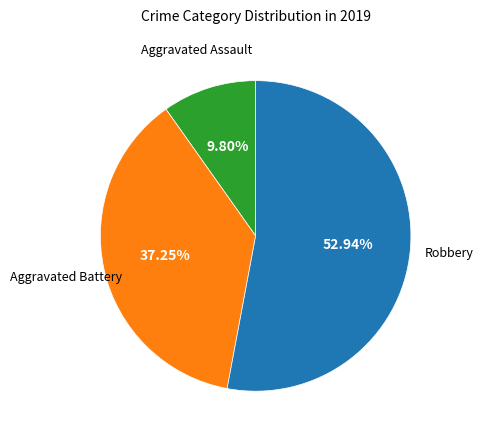

Is there a majority slice in this chart?

Yes